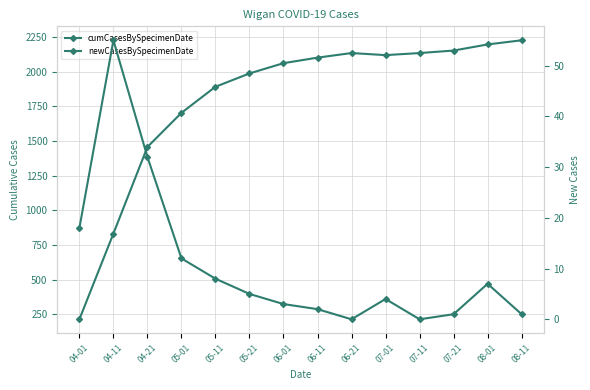

Reading left to right, what are all the values shown in this chart?

cumCasesBySpecimenDate: 04-01=214	04-11=832	04-21=1456	05-01=1702	05-11=1890	05-21=1986	06-01=2060	06-11=2100	06-21=2133	07-01=2118	07-11=2133	07-21=2151	08-01=2195	08-11=2225
newCasesBySpecimenDate: 04-01=18	04-11=55	04-21=32	05-01=12	05-11=8	05-21=5	06-01=3	06-11=2	06-21=0	07-01=4	07-11=0	07-21=1	08-01=7	08-11=1